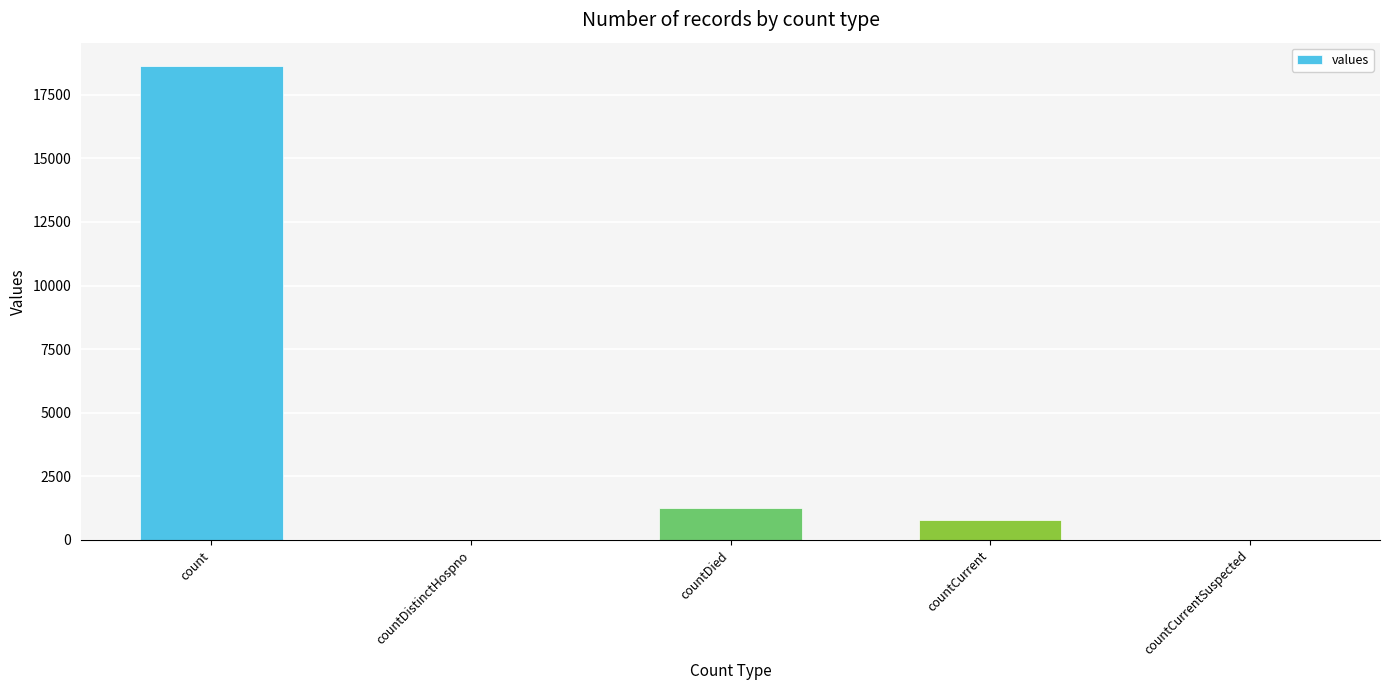

Reading left to right, transcribe all the data shown in this chart.

count=18615	countDistinctHospno=0	countDied=1250	countCurrent=789	countCurrentSuspected=0